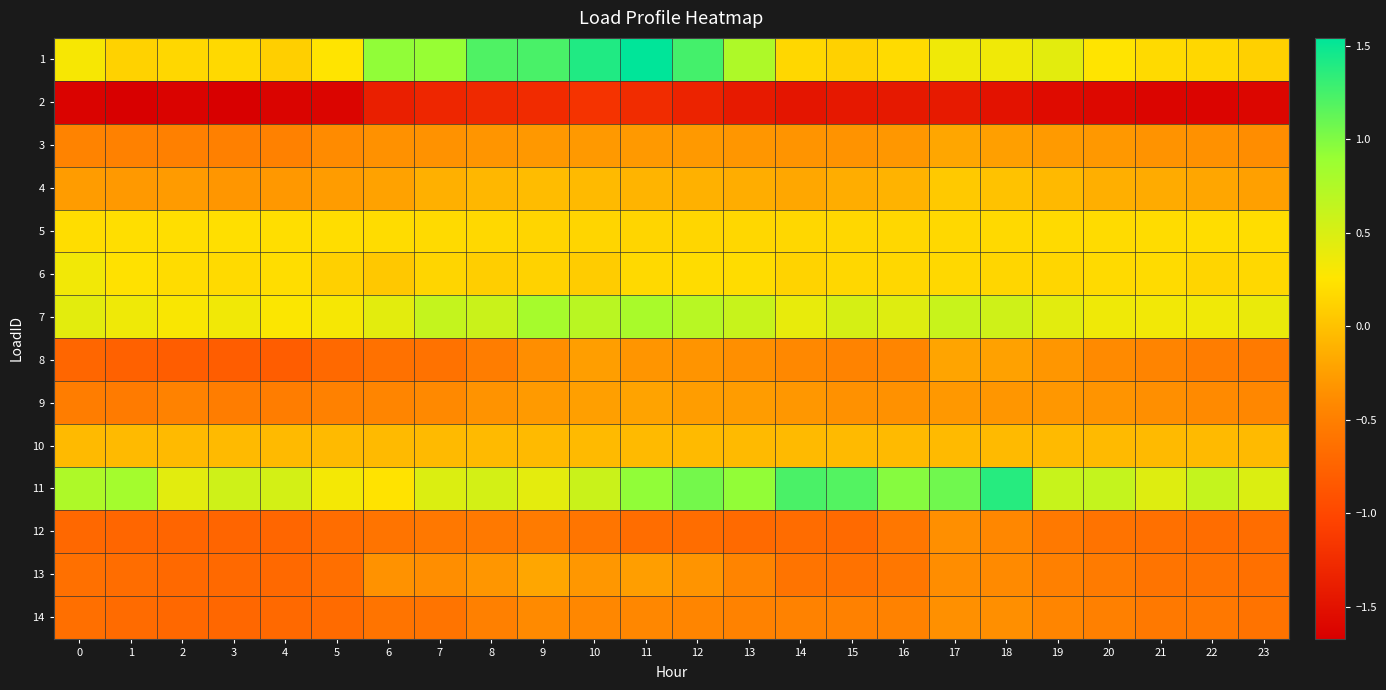

Reading left to right, what are all the values shown in this chart?

1: 0=0.3	1=0.1	2=0.2	3=0.2	4=0.1	5=0.2	6=0.9	7=0.9	8=1.2	9=1.2	10=1.4	11=1.5	12=1.3	13=0.8	14=0.1	15=0.1	16=0.2	17=0.3	18=0.3	19=0.4	20=0.3	21=0.2	22=0.2	23=0.1
2: 0=-1.6	1=-1.7	2=-1.6	3=-1.7	4=-1.6	5=-1.6	6=-1.4	7=-1.3	8=-1.3	9=-1.3	10=-1.2	11=-1.3	12=-1.3	13=-1.4	14=-1.5	15=-1.4	16=-1.4	17=-1.4	18=-1.5	19=-1.6	20=-1.6	21=-1.6	22=-1.6	23=-1.6
3: 0=-0.5	1=-0.5	2=-0.5	3=-0.5	4=-0.5	5=-0.4	6=-0.4	7=-0.3	8=-0.3	9=-0.3	10=-0.3	11=-0.3	12=-0.3	13=-0.3	14=-0.3	15=-0.3	16=-0.3	17=-0.2	18=-0.2	19=-0.3	20=-0.3	21=-0.3	22=-0.4	23=-0.4
4: 0=-0.3	1=-0.3	2=-0.3	3=-0.3	4=-0.3	5=-0.3	6=-0.2	7=-0.1	8=-0.1	9=-0.0	10=-0.1	11=-0.1	12=-0.1	13=-0.1	14=-0.2	15=-0.2	16=-0.1	17=0.0	18=0.0	19=-0.1	20=-0.1	21=-0.2	22=-0.2	23=-0.2
5: 0=0.2	1=0.2	2=0.2	3=0.2	4=0.2	5=0.2	6=0.2	7=0.2	8=0.2	9=0.1	10=0.1	11=0.1	12=0.1	13=0.2	14=0.2	15=0.2	16=0.2	17=0.2	18=0.2	19=0.2	20=0.2	21=0.2	22=0.2	23=0.2
6: 0=0.3	1=0.2	2=0.2	3=0.2	4=0.2	5=0.1	6=0.0	7=0.1	8=0.1	9=0.1	10=0.1	11=0.2	12=0.2	13=0.2	14=0.1	15=0.1	16=0.2	17=0.2	18=0.1	19=0.1	20=0.2	21=0.2	22=0.1	23=0.2
7: 0=0.4	1=0.4	2=0.3	3=0.3	4=0.3	5=0.3	6=0.4	7=0.6	8=0.6	9=0.8	10=0.7	11=0.8	12=0.7	13=0.6	14=0.4	15=0.5	16=0.5	17=0.6	18=0.6	19=0.4	20=0.4	21=0.3	22=0.3	23=0.4
8: 0=-0.7	1=-0.8	2=-0.8	3=-0.8	4=-0.8	5=-0.7	6=-0.6	7=-0.6	8=-0.5	9=-0.4	10=-0.3	11=-0.3	12=-0.3	13=-0.4	14=-0.4	15=-0.5	16=-0.4	17=-0.2	18=-0.2	19=-0.3	20=-0.4	21=-0.5	22=-0.5	23=-0.5
9: 0=-0.5	1=-0.5	2=-0.5	3=-0.5	4=-0.5	5=-0.5	6=-0.4	7=-0.4	8=-0.3	9=-0.3	10=-0.2	11=-0.2	12=-0.3	13=-0.3	14=-0.3	15=-0.3	16=-0.3	17=-0.3	18=-0.3	19=-0.3	20=-0.3	21=-0.4	22=-0.4	23=-0.4
10: 0=-0.1	1=-0.1	2=-0.1	3=-0.1	4=-0.1	5=-0.1	6=-0.1	7=-0.1	8=-0.1	9=-0.1	10=-0.1	11=-0.1	12=-0.1	13=-0.1	14=-0.1	15=-0.1	16=-0.1	17=-0.1	18=-0.1	19=-0.1	20=-0.1	21=-0.1	22=-0.1	23=-0.1
11: 0=0.8	1=0.8	2=0.4	3=0.6	4=0.5	5=0.3	6=0.2	7=0.5	8=0.5	9=0.4	10=0.6	11=0.9	12=1.0	13=0.9	14=1.2	15=1.2	16=1.0	17=1.1	18=1.4	19=0.6	20=0.6	21=0.5	22=0.6	23=0.5
12: 0=-0.7	1=-0.7	2=-0.7	3=-0.7	4=-0.7	5=-0.7	6=-0.6	7=-0.6	8=-0.6	9=-0.5	10=-0.6	11=-0.7	12=-0.7	13=-0.7	14=-0.7	15=-0.7	16=-0.6	17=-0.4	18=-0.4	19=-0.6	20=-0.6	21=-0.6	22=-0.7	23=-0.7
13: 0=-0.6	1=-0.7	2=-0.7	3=-0.7	4=-0.7	5=-0.6	6=-0.3	7=-0.4	8=-0.3	9=-0.2	10=-0.3	11=-0.3	12=-0.3	13=-0.4	14=-0.6	15=-0.6	16=-0.6	17=-0.4	18=-0.4	19=-0.5	20=-0.5	21=-0.6	22=-0.6	23=-0.6
14: 0=-0.6	1=-0.7	2=-0.7	3=-0.7	4=-0.7	5=-0.7	6=-0.6	7=-0.6	8=-0.5	9=-0.4	10=-0.4	11=-0.4	12=-0.4	13=-0.5	14=-0.5	15=-0.5	16=-0.5	17=-0.4	18=-0.4	19=-0.4	20=-0.5	21=-0.5	22=-0.6	23=-0.6